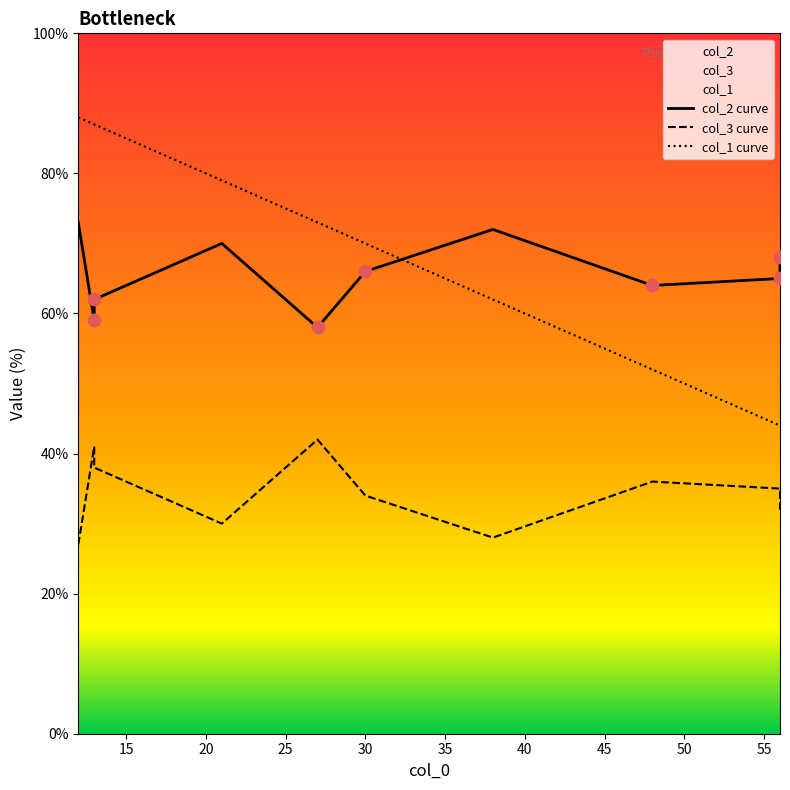

Which series contains the lowest Y value?

col_3